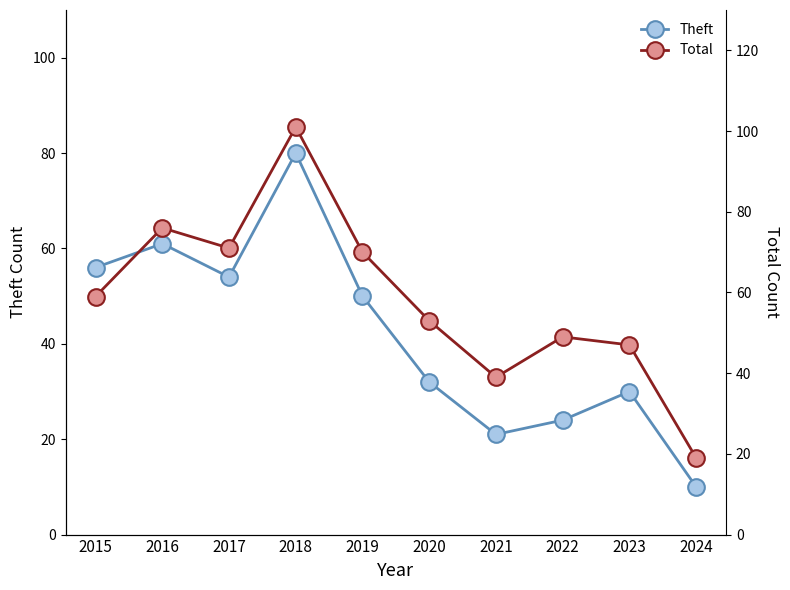

List the series in order of their overall mean, lowest first.

Theft, Total